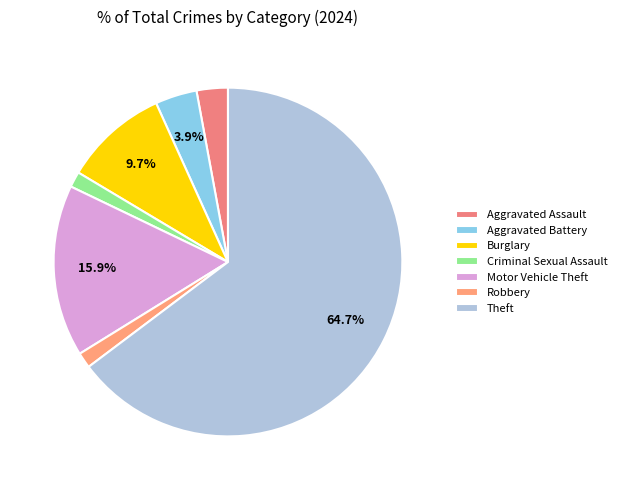

To the nearest percent, what is the difference between the Robbery and Aggravated Assault slice percentages?

1%